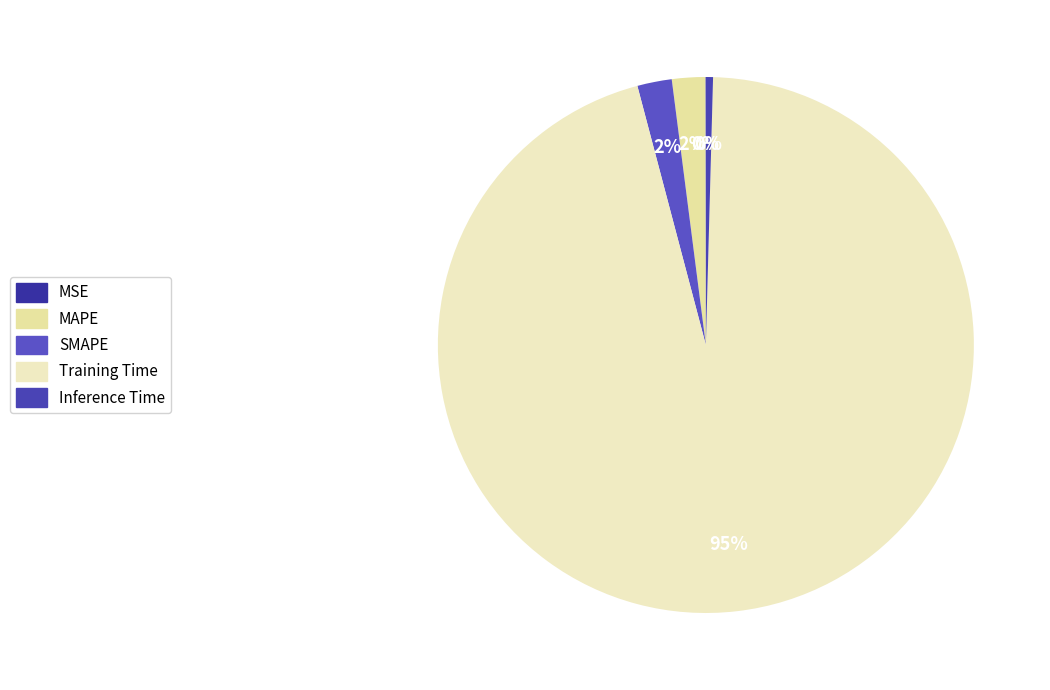

What is the largest slice in the pie chart?

Training Time